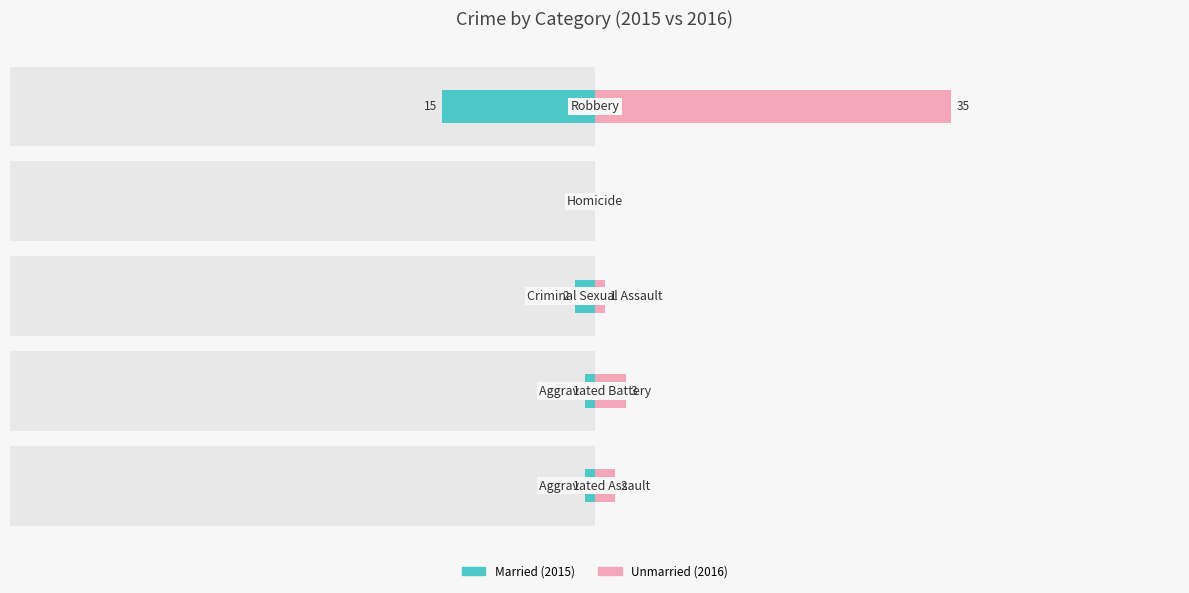

How many bars are there in total?

10